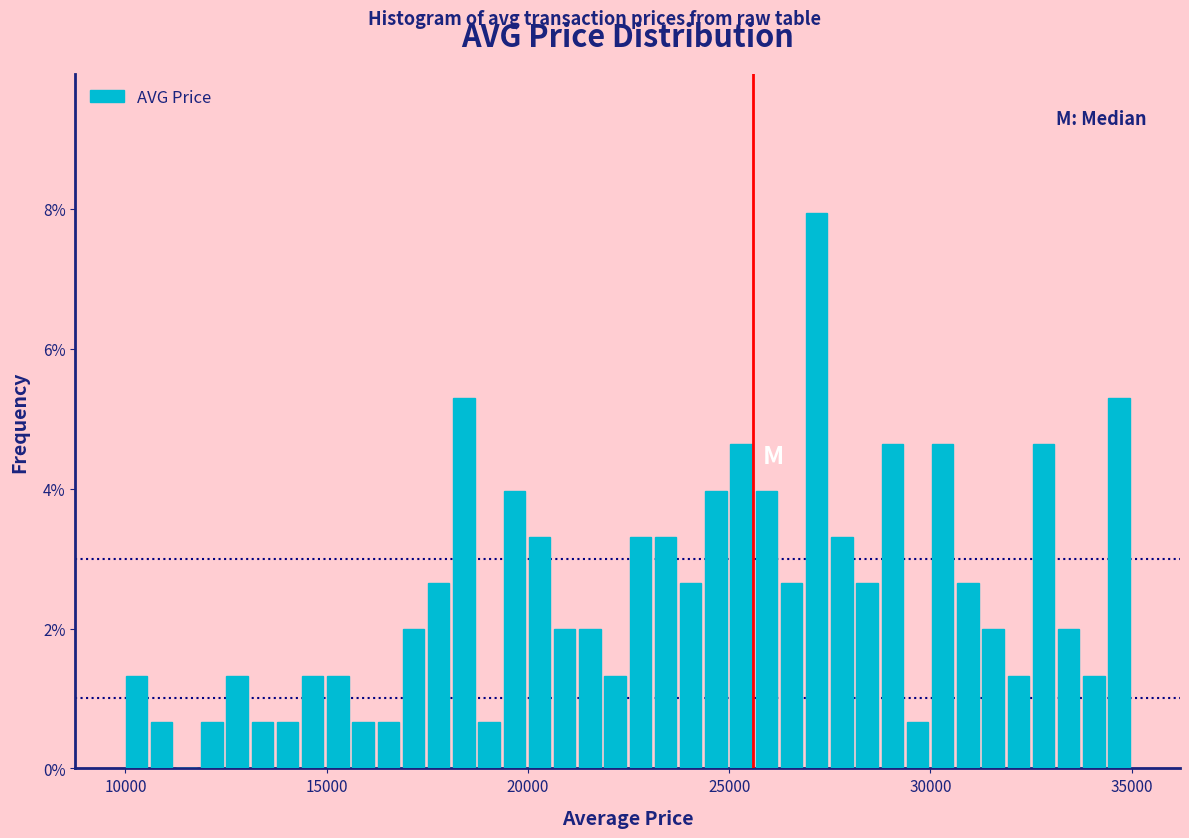

Around what value on the x-axis is the tallest bar? Give the approximate position of its centre, as read against the axis.

27000